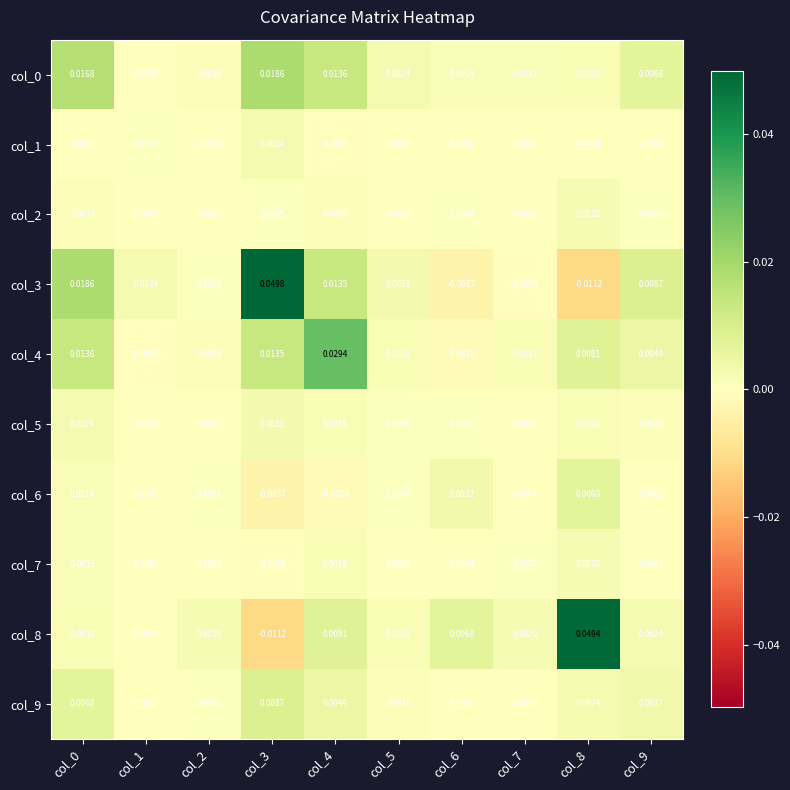

At how many categories does at least one series exceed 0?

10